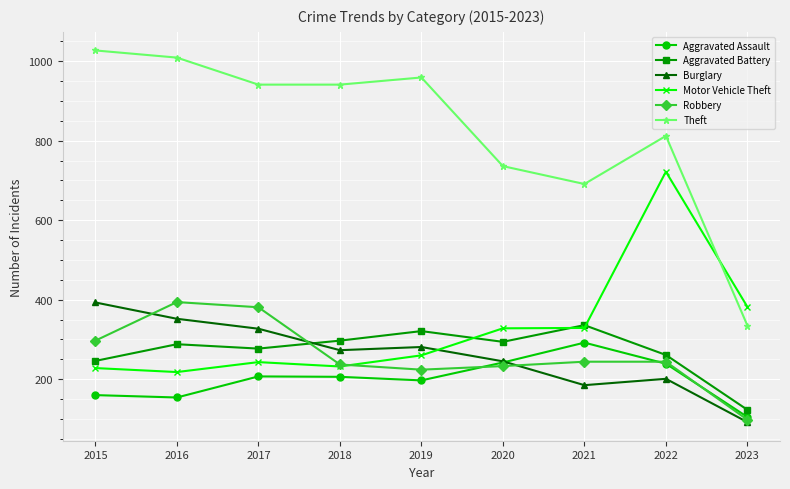

Which series has the largest total across all categories?

Theft